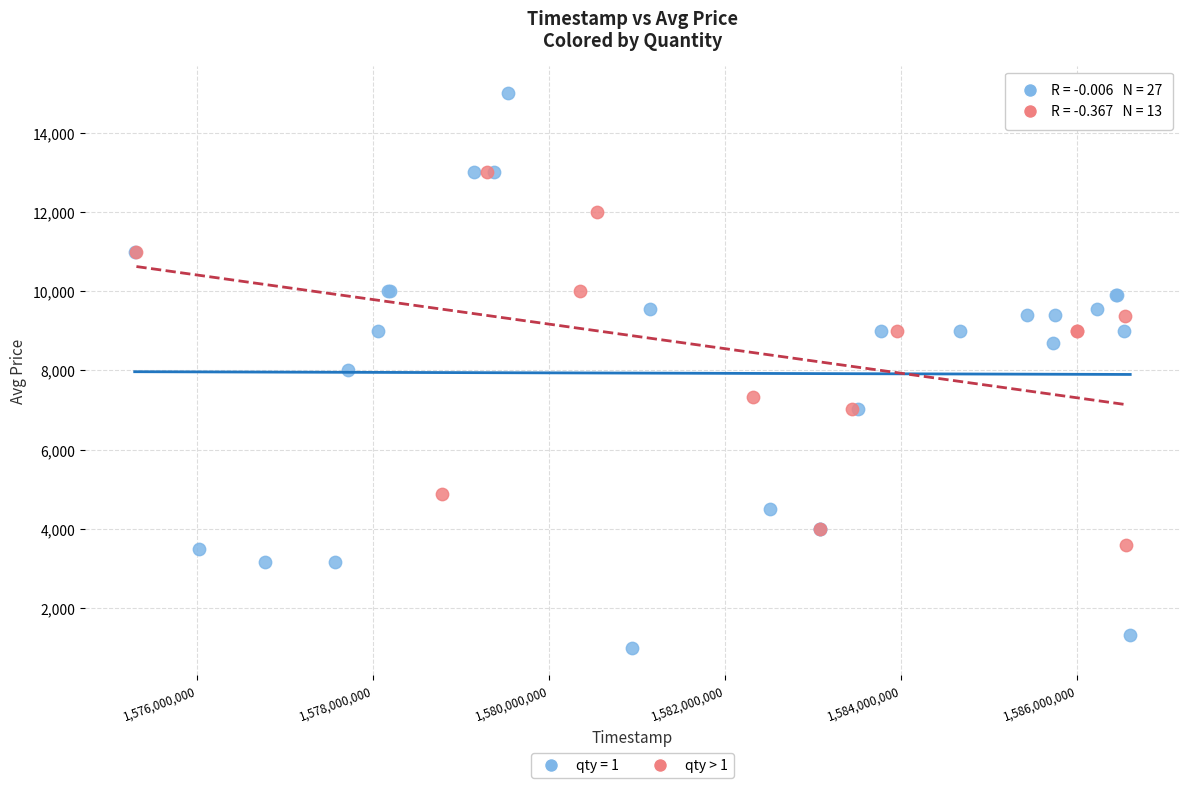

Which series has the largest Y range (max minus min)?

qty = 1